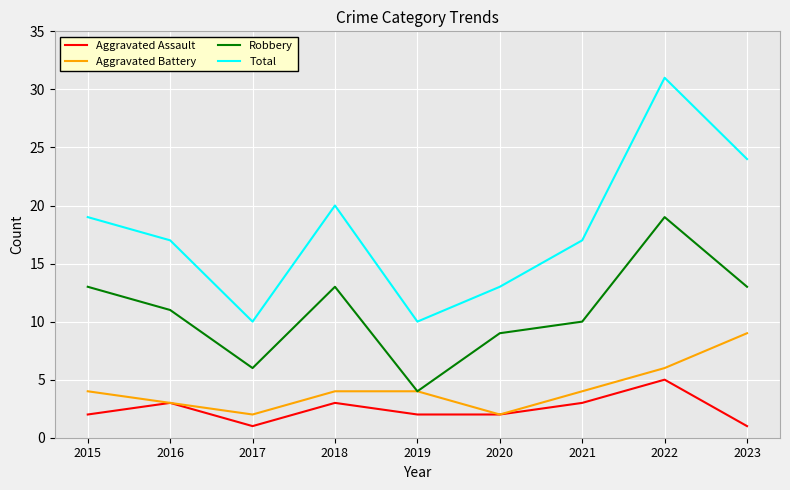

True or false: Robbery and Total intersect in this chart.

False